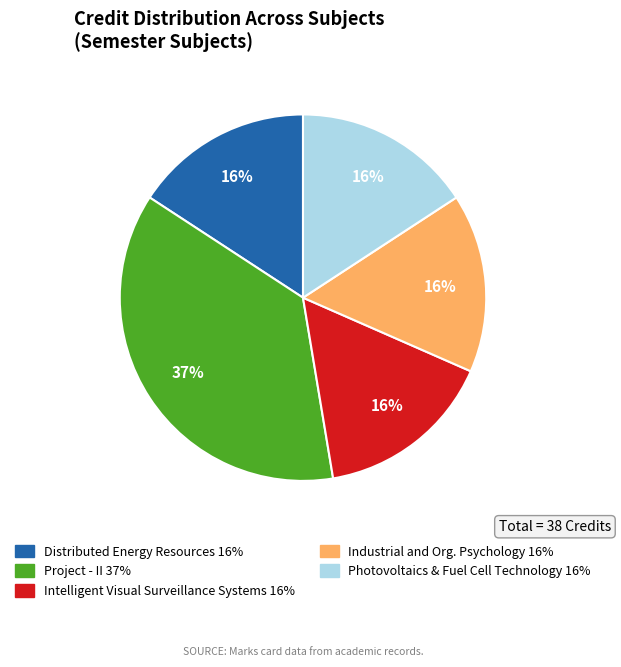

Is there any slice that represents more than half of the pie?

No